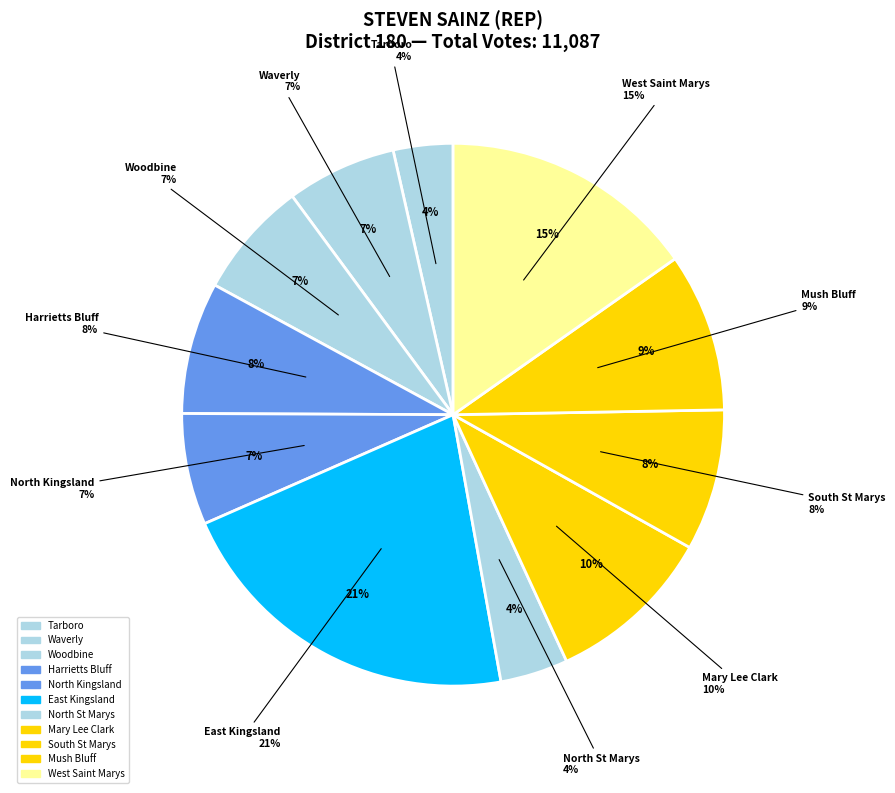

Combined, do Tarboro and East Kingsland account for over 50%?

No